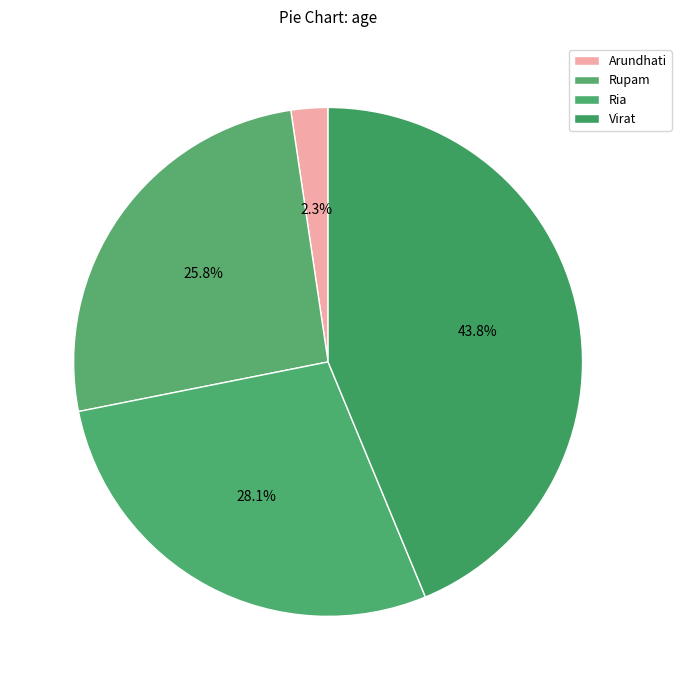

Does Ria account for over 50% of the chart?

No